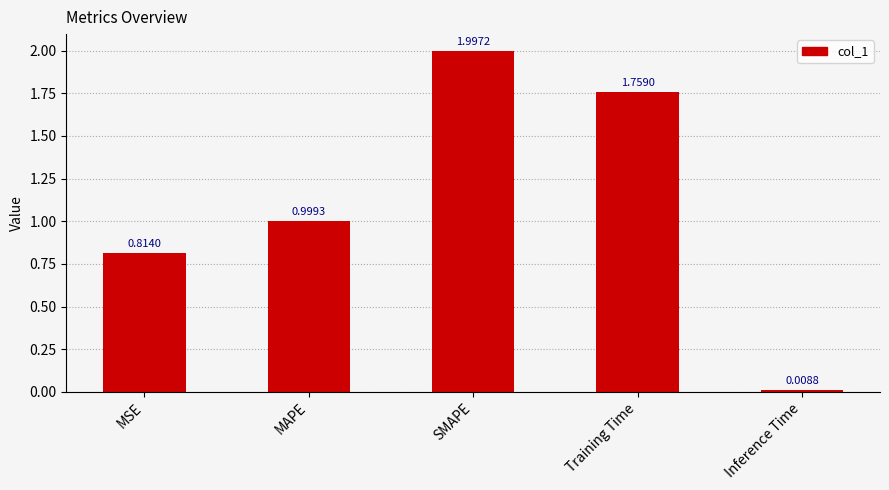

Where is the data nearest to the value 1?

MAPE